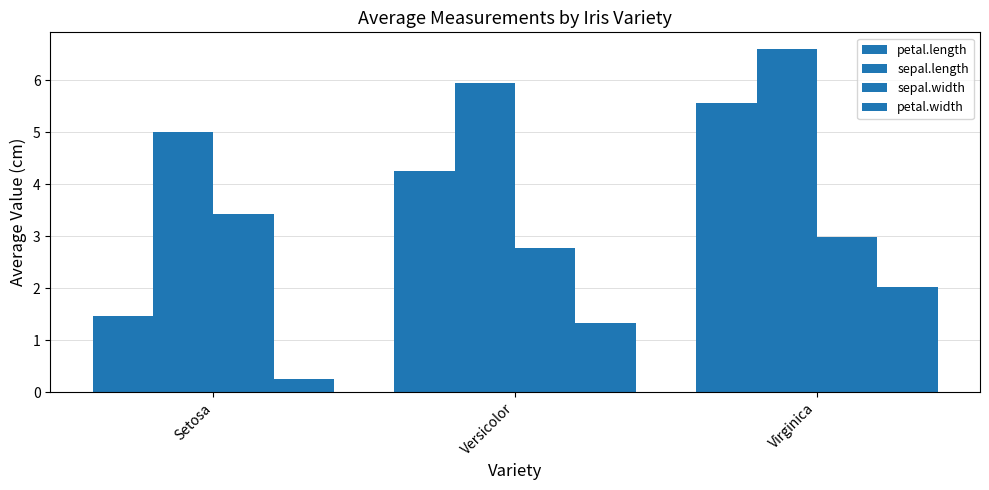

Which series has the largest total across all categories?

sepal.length